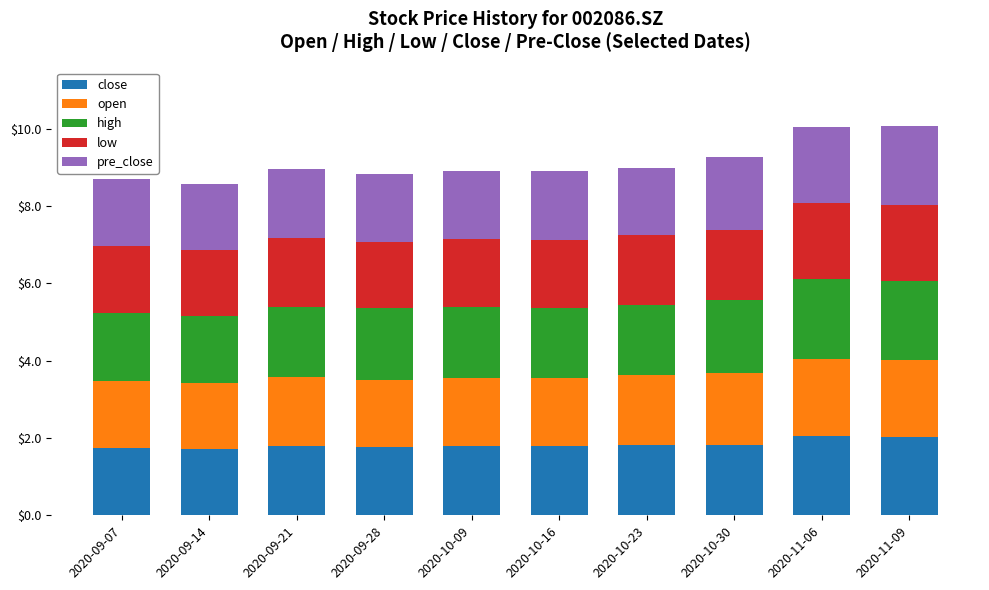

What is the maximum value for close?

2.0